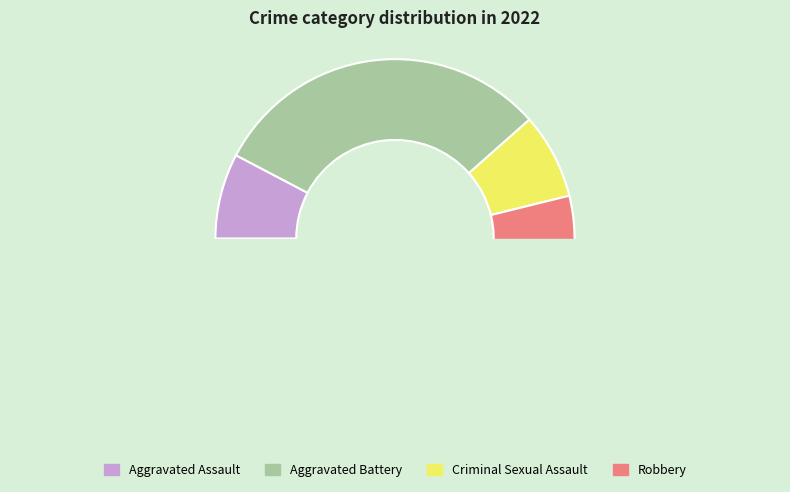

Count the number of slices in the pie.

4